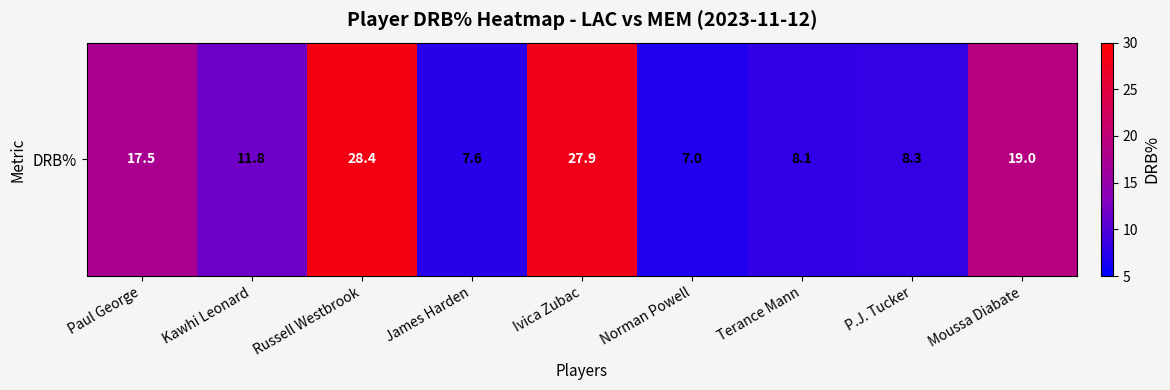

What is the minimum value shown in the chart?

7.0